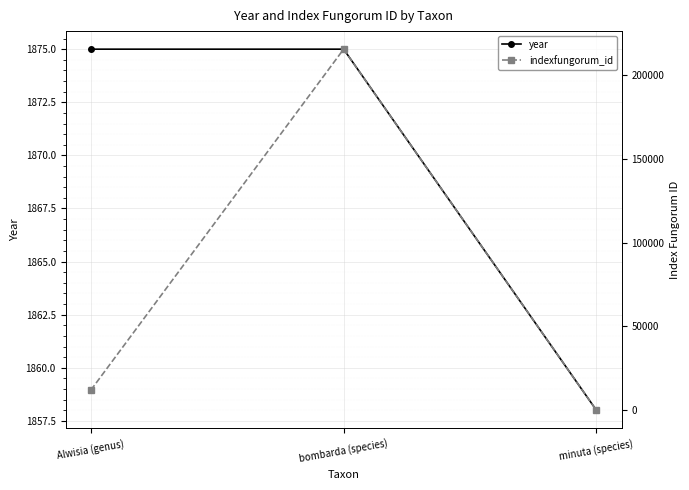

Reading left to right, list all the values displayed in this chart.

year: 1875	1875	1858
indexfungorum_id: 12006	215447	0